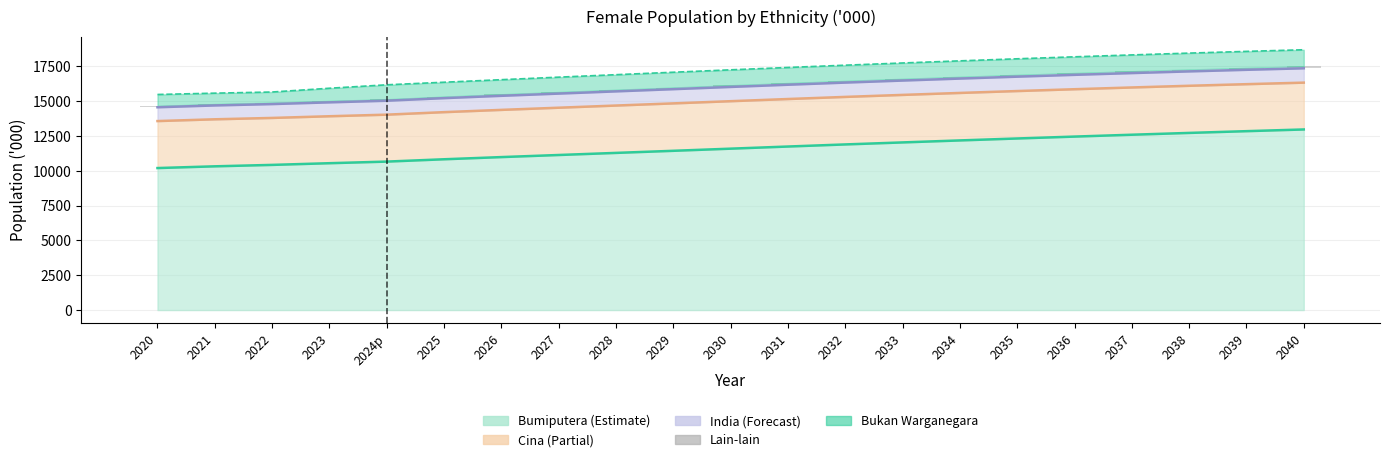

List the labels in order of value, largest first.

2040, 2039, 2038, 2037, 2036, 2035, 2034, 2033, 2032, 2031, 2030, 2029, 2028, 2027, 2026, 2025, 2024p, 2023, 2022, 2021, 2020